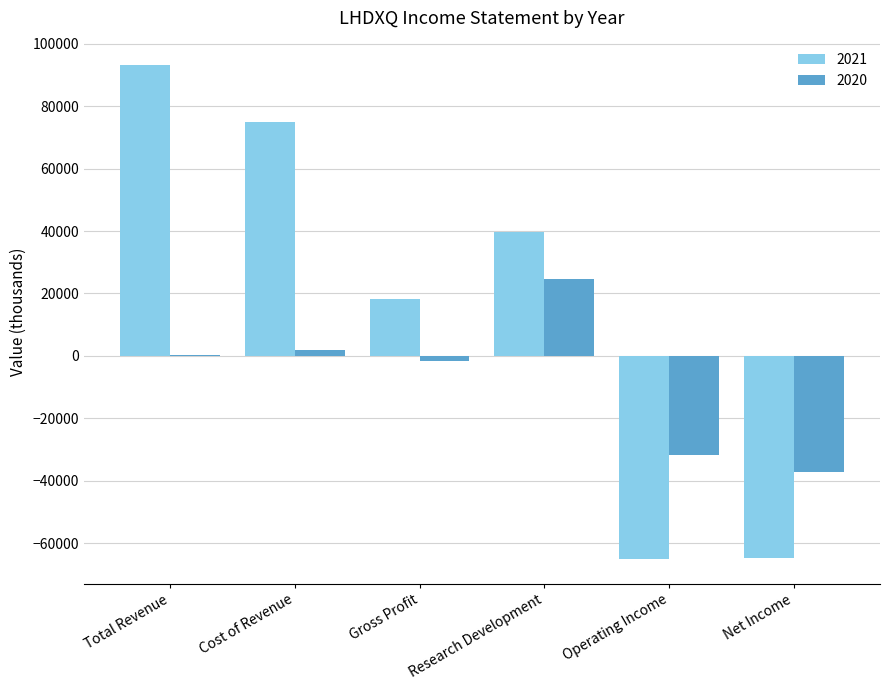

True or false: 2020 has a value of -11278 at Operating Income.

False